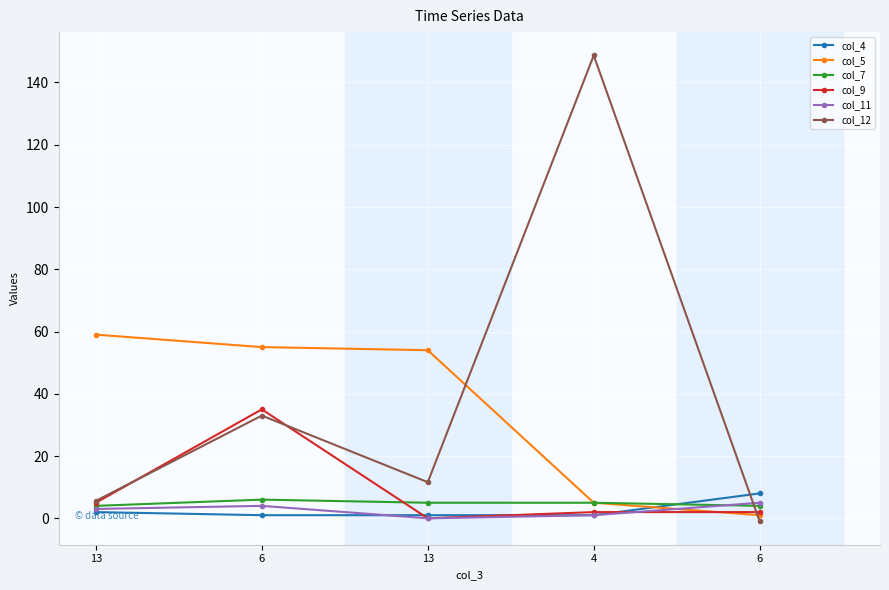

Count the number of categories in the chart.

5